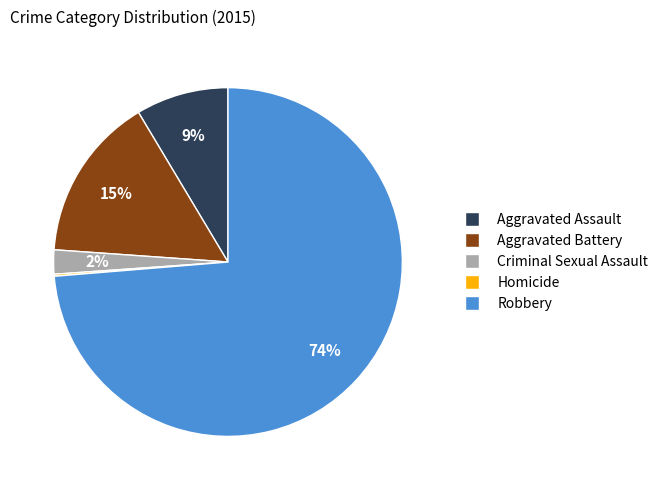

What is the largest slice in the pie chart?

Robbery